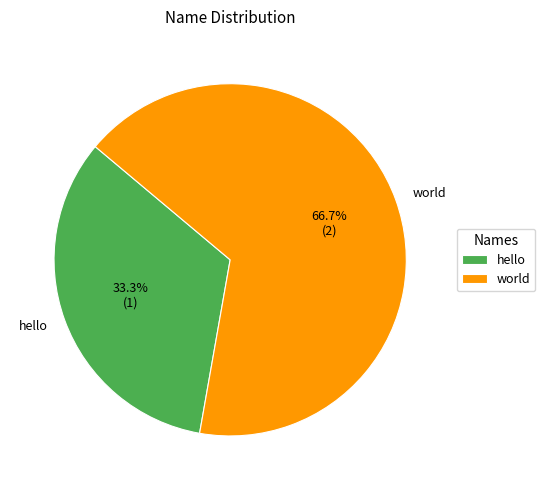

Rank the categories by value from highest to lowest.

world, hello